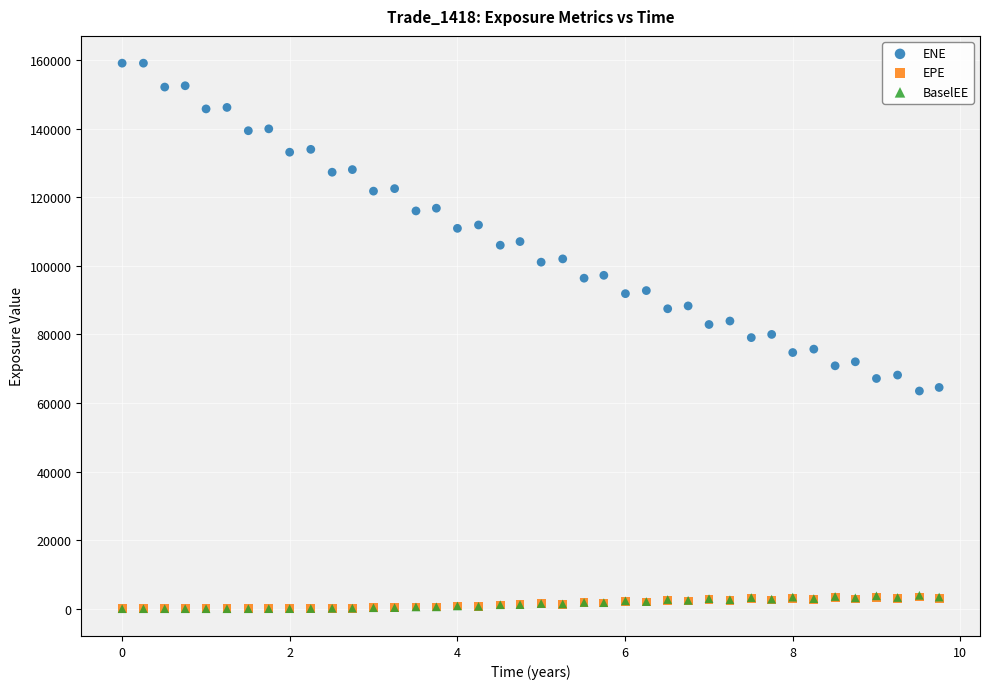

Which series has the largest Y range (max minus min)?

ENE